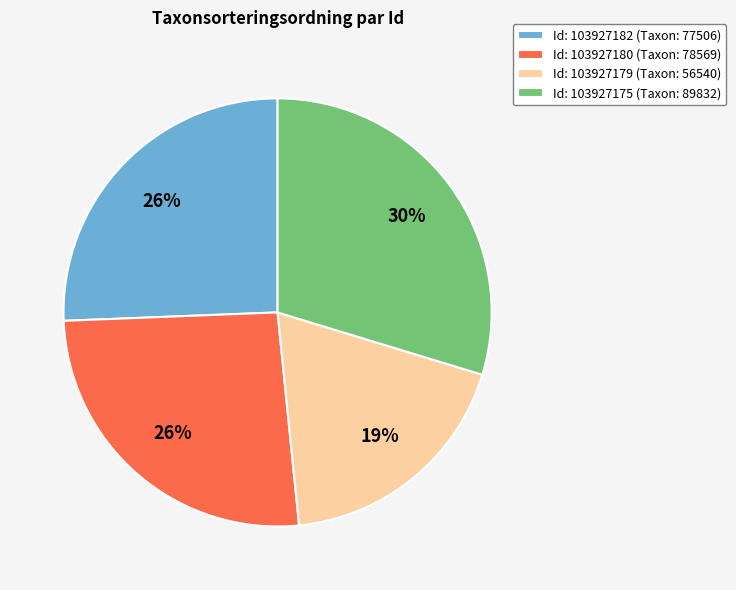

The Id: 103927175 (Taxon: 89832) slice represents 30% of the pie. True or false?

True